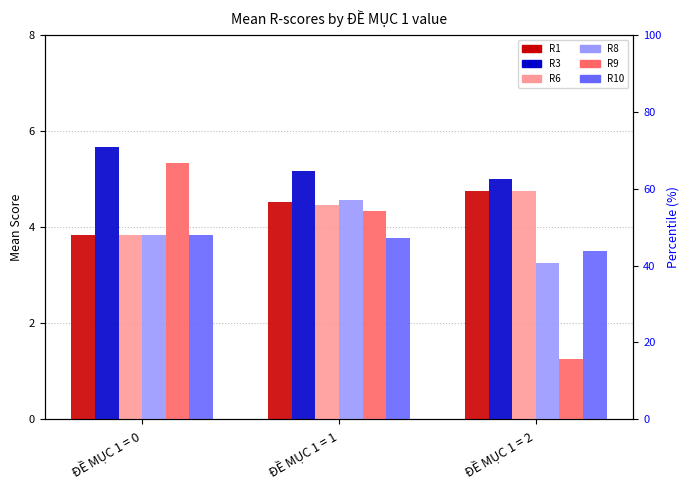

Does the chart contain any negative values?

No